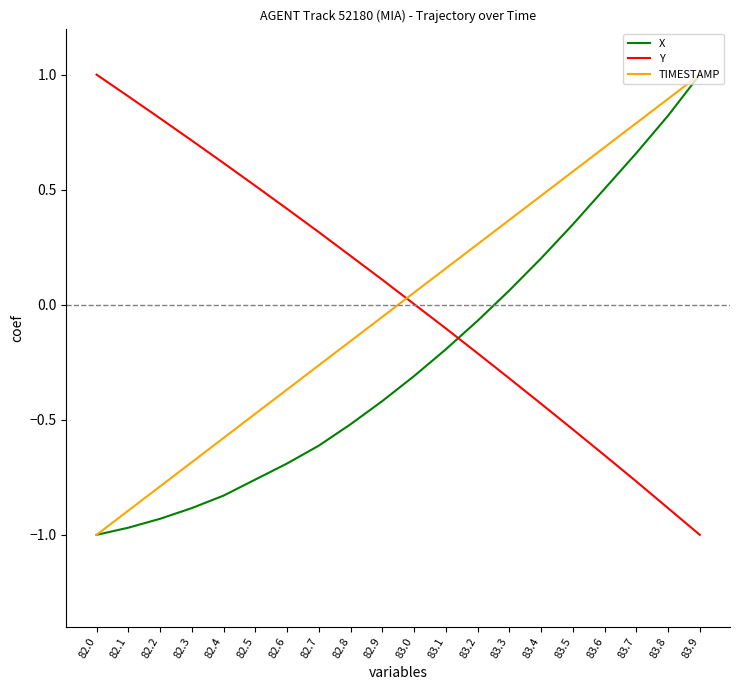

Between which two adjacent categories do X and Y first intersect?

83.1 and 83.2